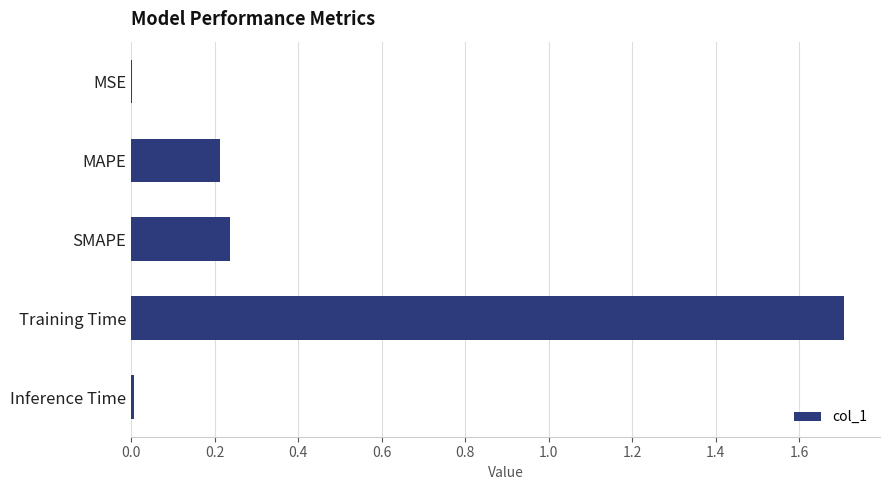

What is the greatest value displayed?

1.7